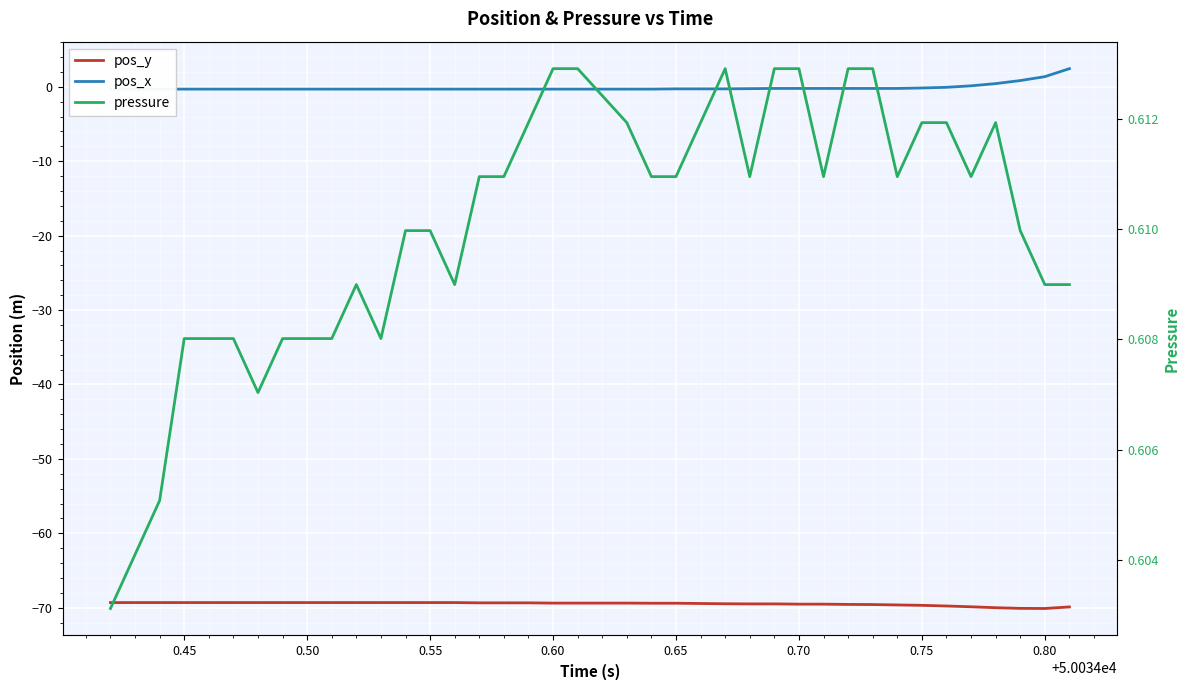

True or false: pos_x and pos_y intersect in this chart.

False